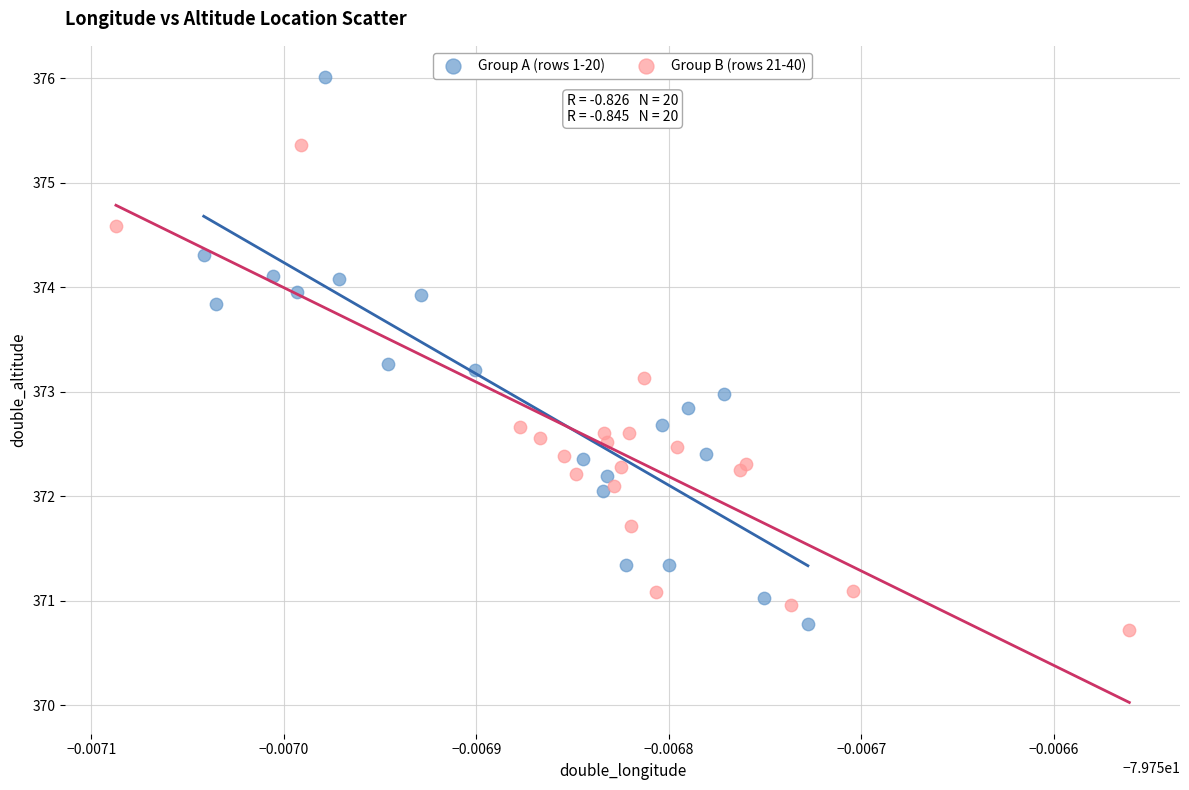

Which series has the widest spread of Y values?

Group A (rows 1-20)